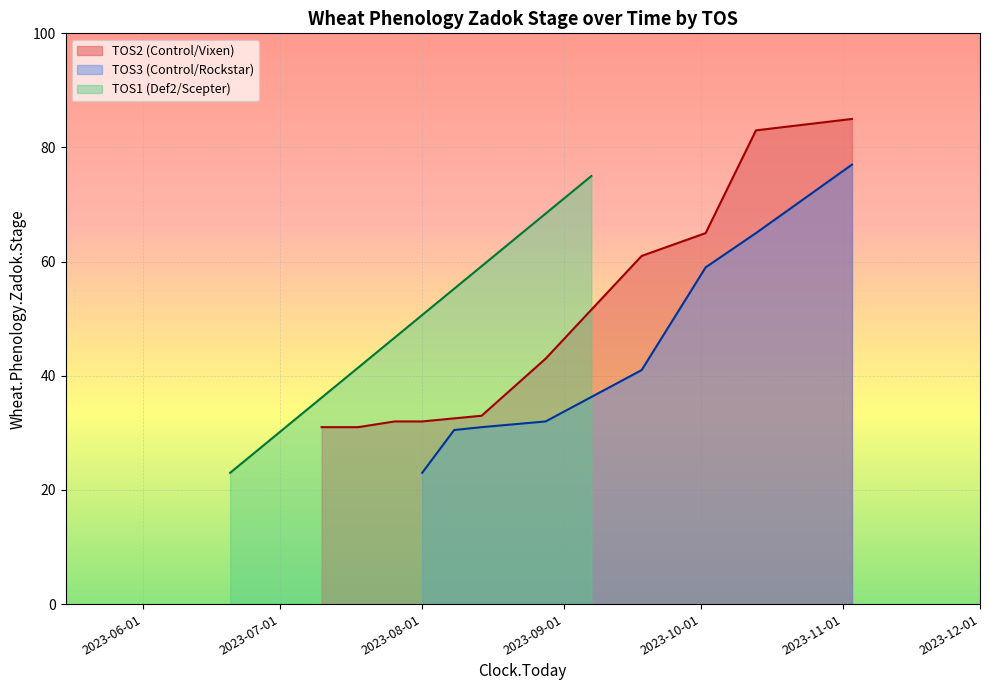

At which label does Wheat.Phenology.Zadok.Stage first exceed 32?

2023-08-14